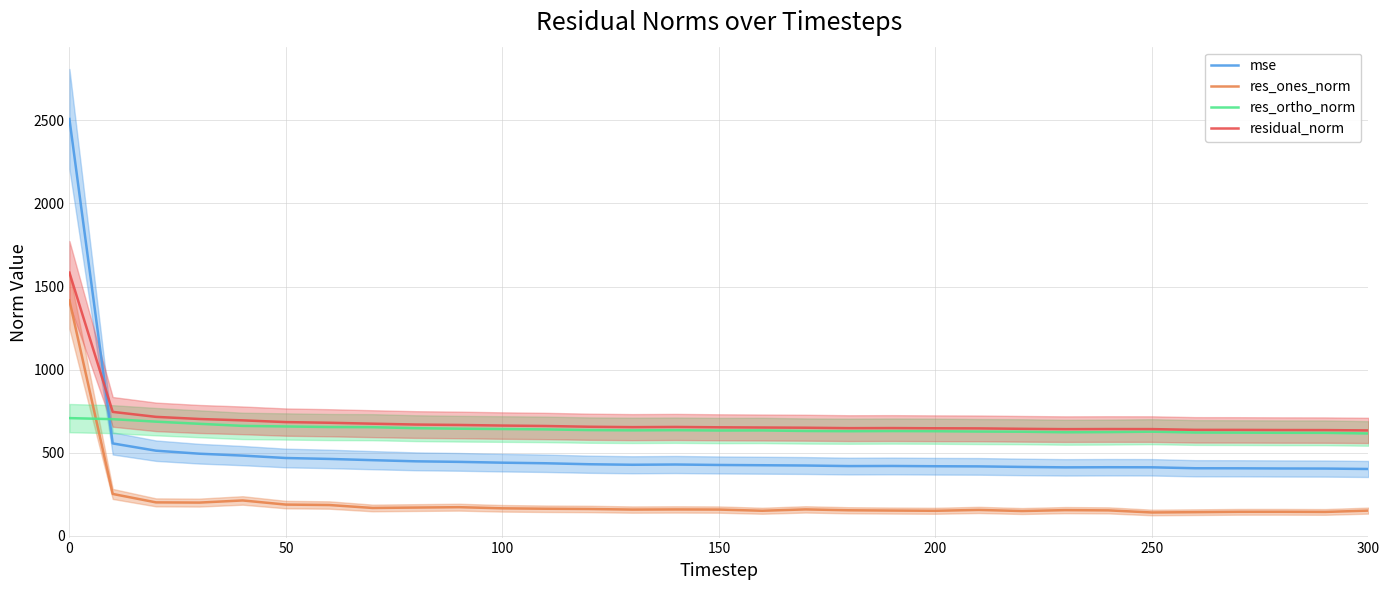

How many interior local valleys does the residual_norm series have?

3